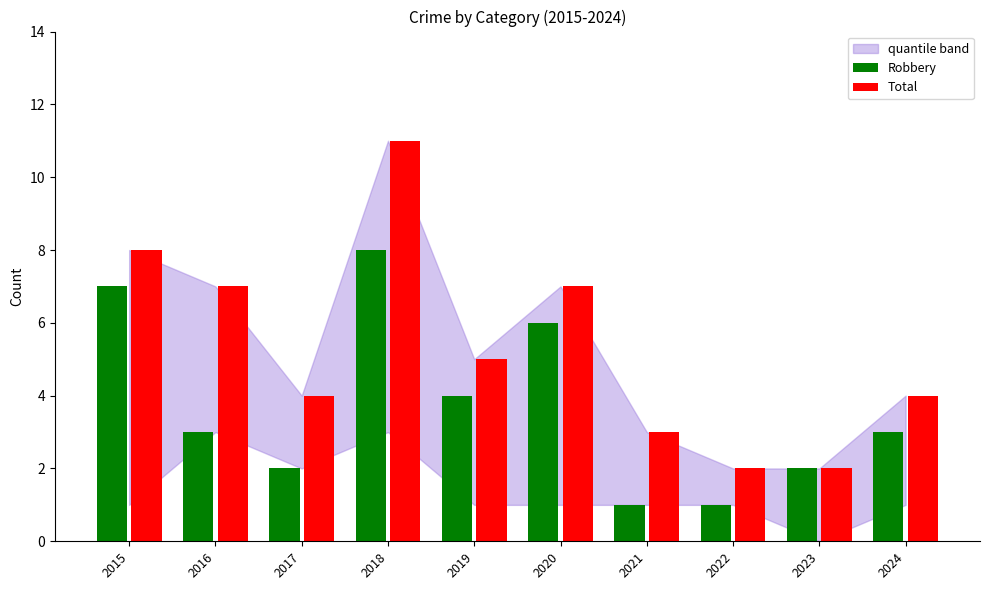

Rank the series at 2022 from lowest to highest value.

Robbery, Total